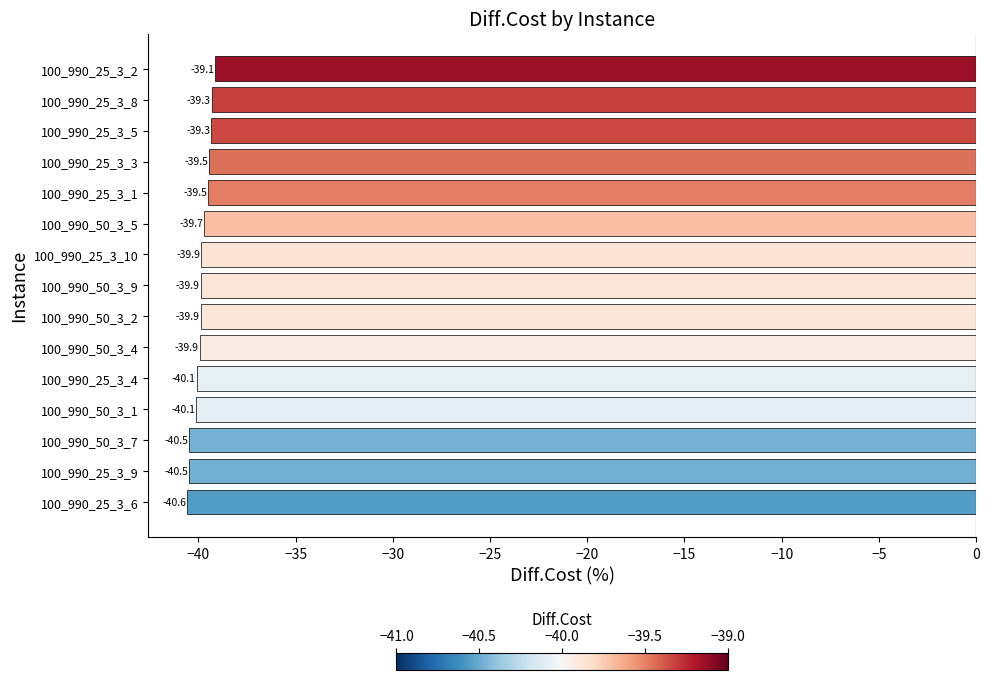

What is the change in value from 100_990_50_3_5 to 100_990_25_3_8?

+0.4